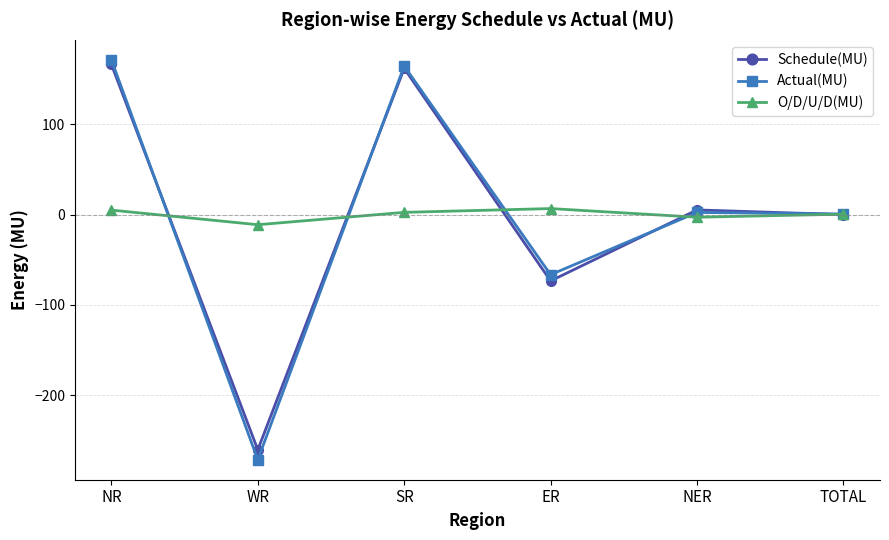

At which label does O/D/U/D(MU) first exceed 2?

NR